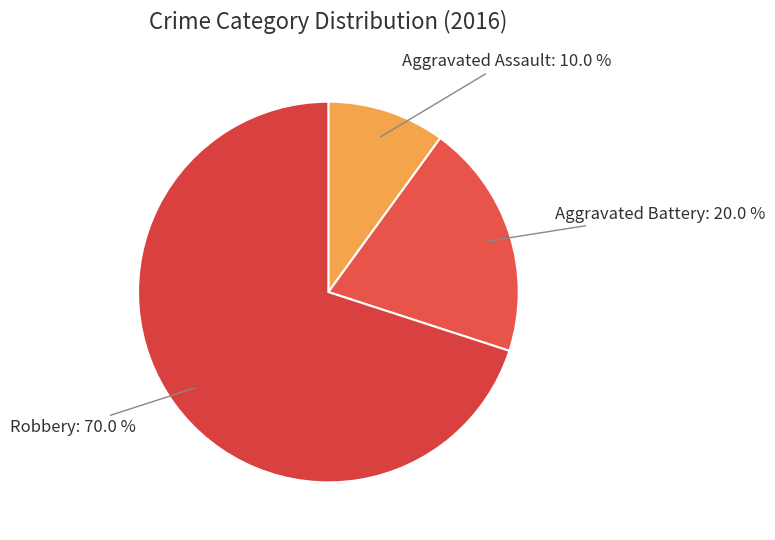

The Robbery slice represents 58% of the pie. True or false?

False